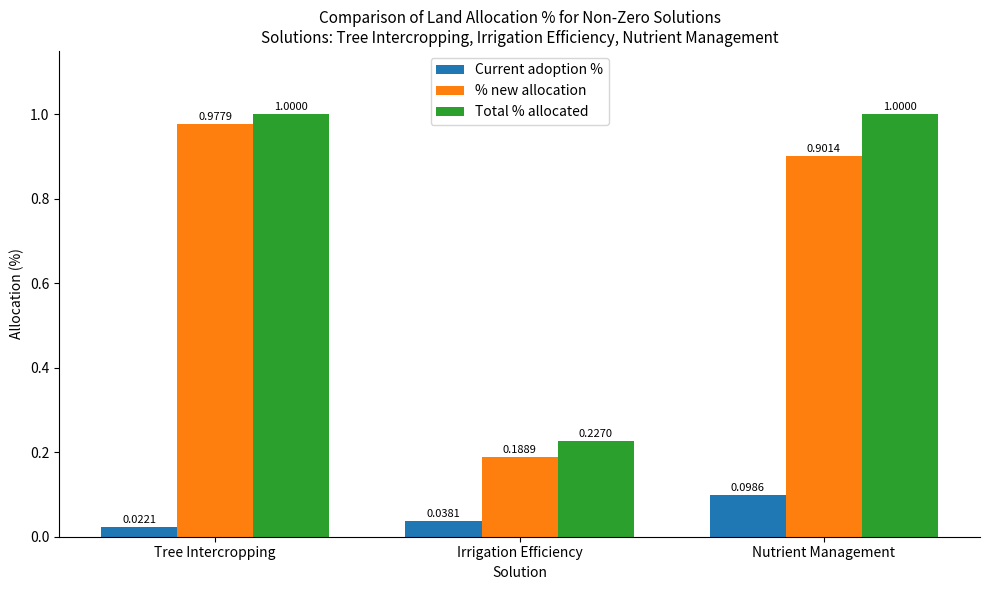

Are the bars grouped side by side (vs. stacked)?

Yes